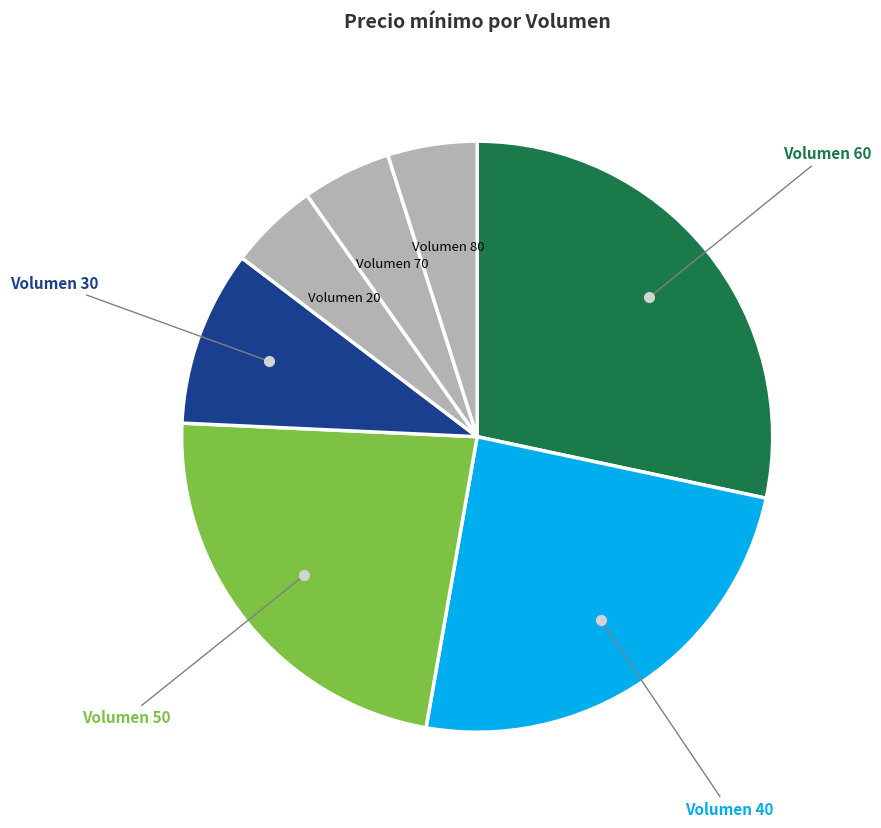

The Volumen 30 slice represents 10% of the pie. True or false?

True